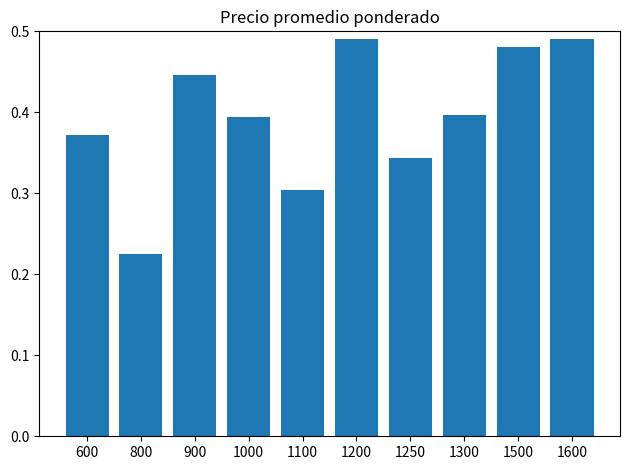

How many bars are there in total?

10